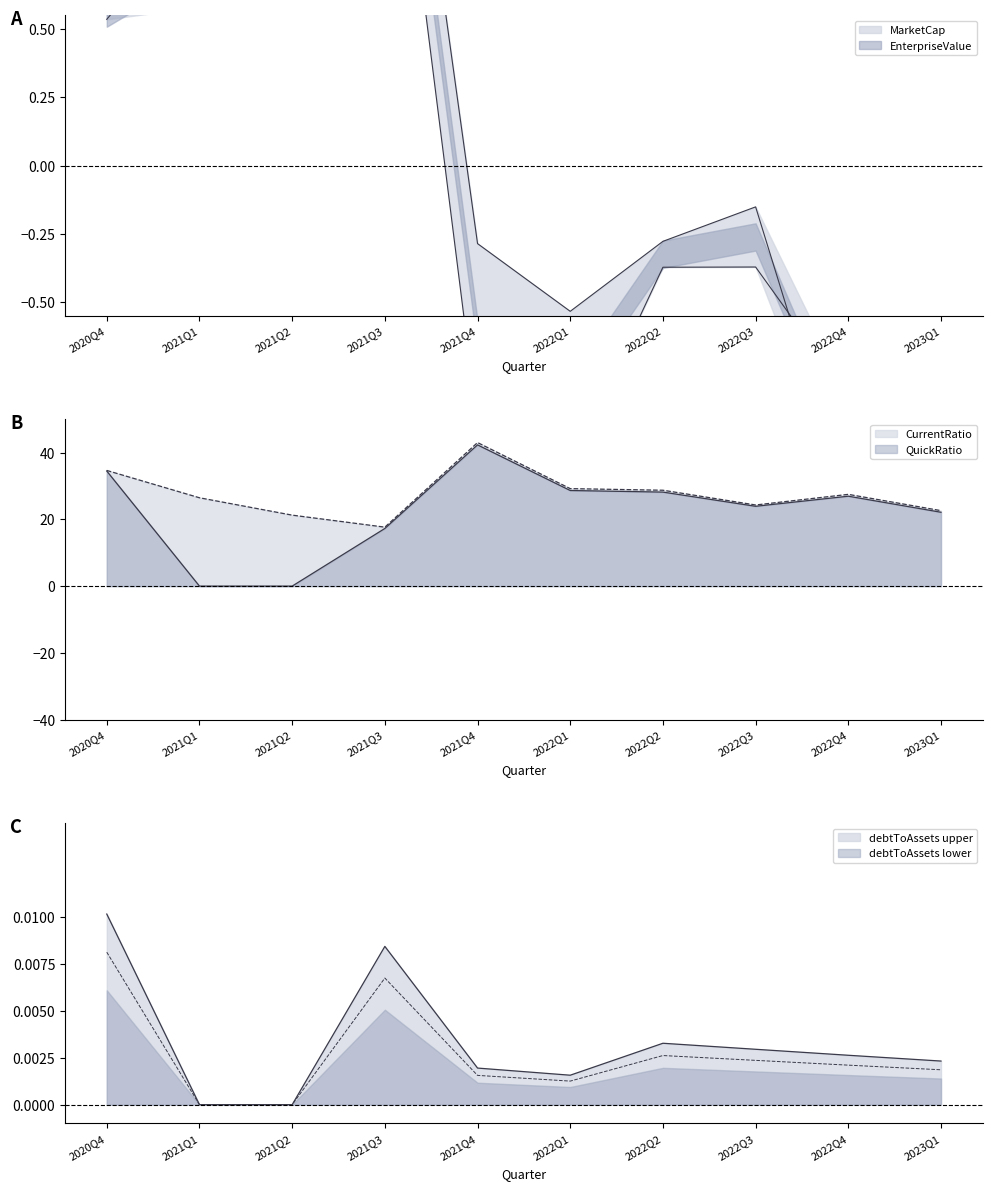

Where does the EnterpriseValue series first go above 0?

2020Q4